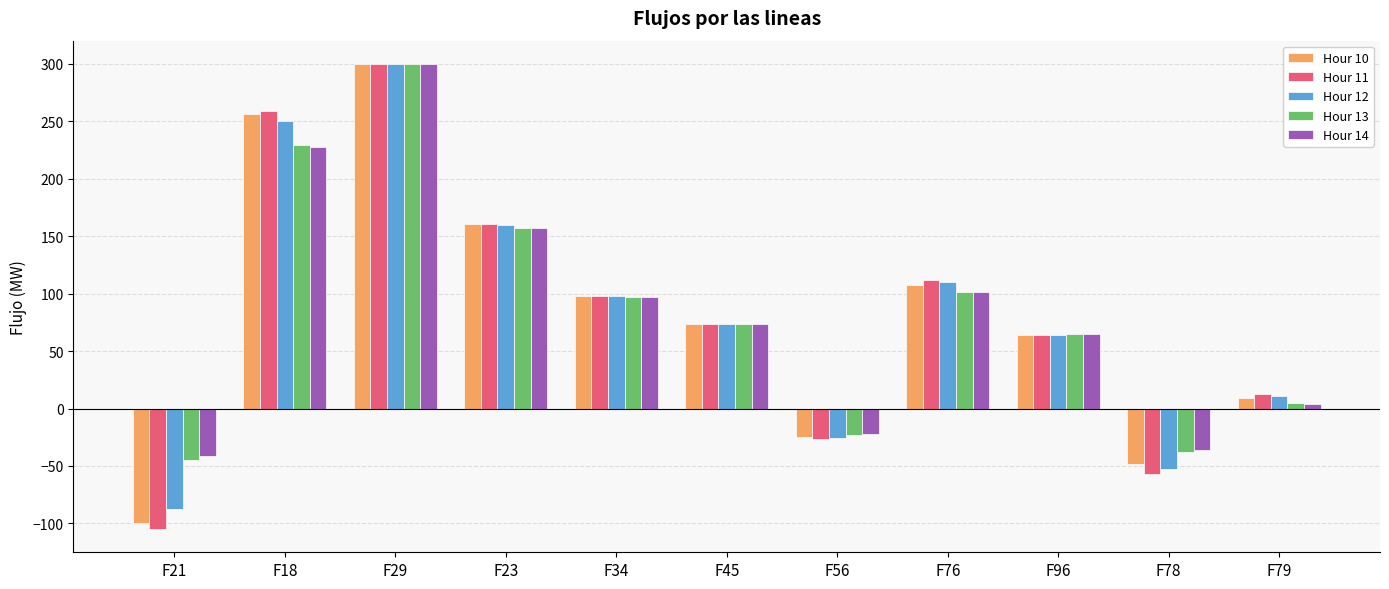

The value of Hour 14 at F56 is -4.5. True or false?

False